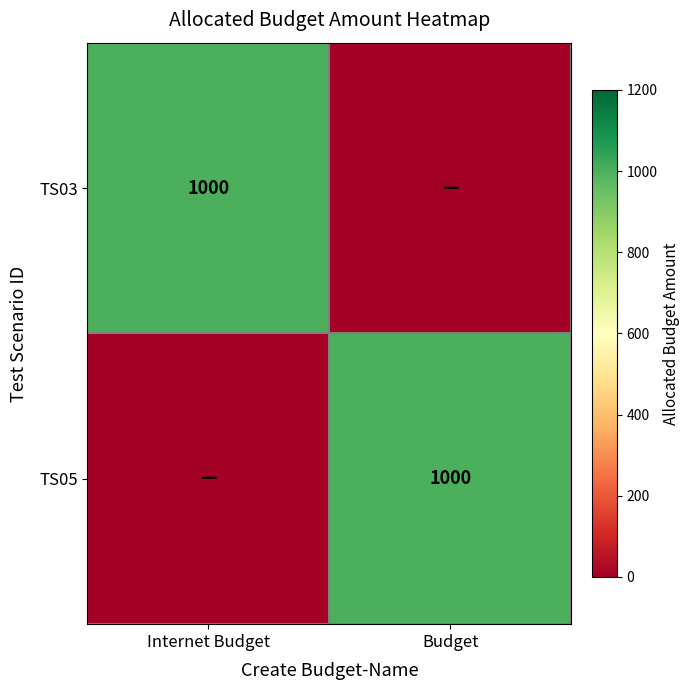

Is it true that TS05 equals 1000 at Budget?

True